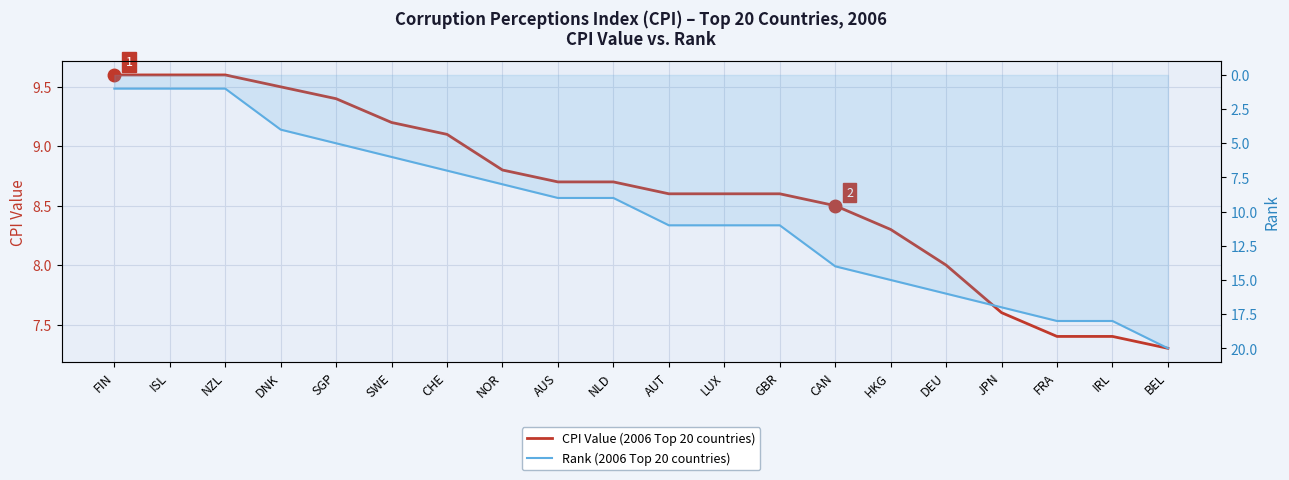

The Rank (2006 Top 20 countries) series shows 4.0 at DNK. True or false?

True